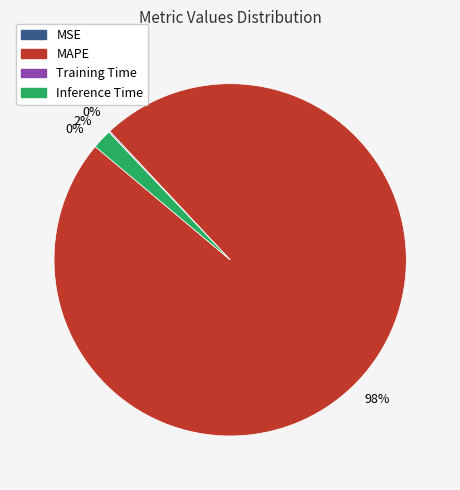

To the nearest percent, what is the average slice percentage?

25%